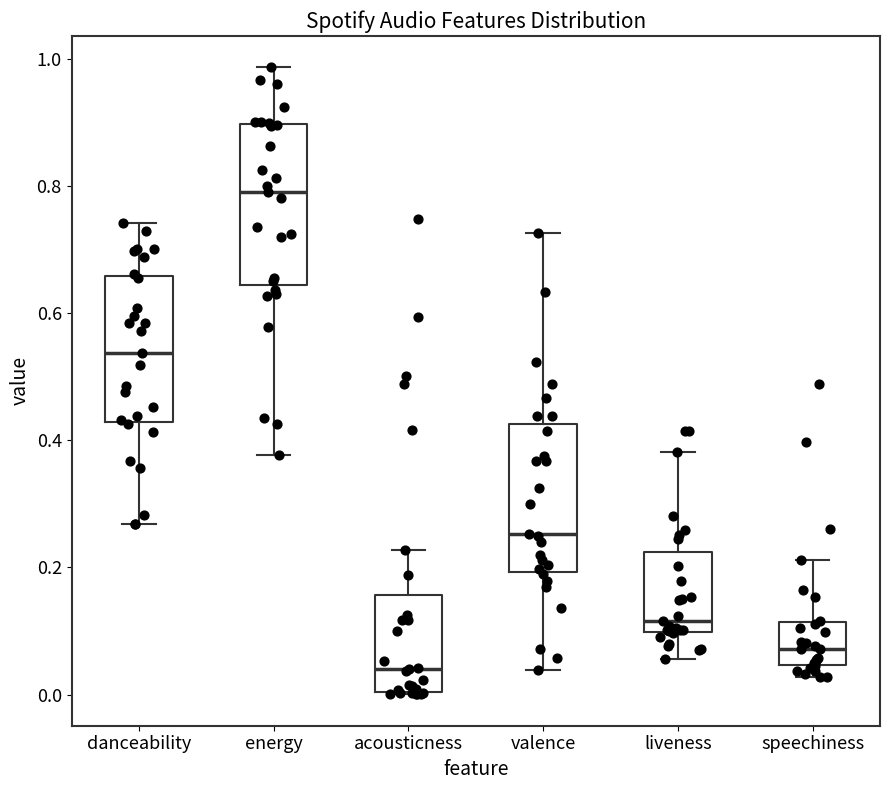

Which box is the tallest, from its lower edge to its upper edge?

energy